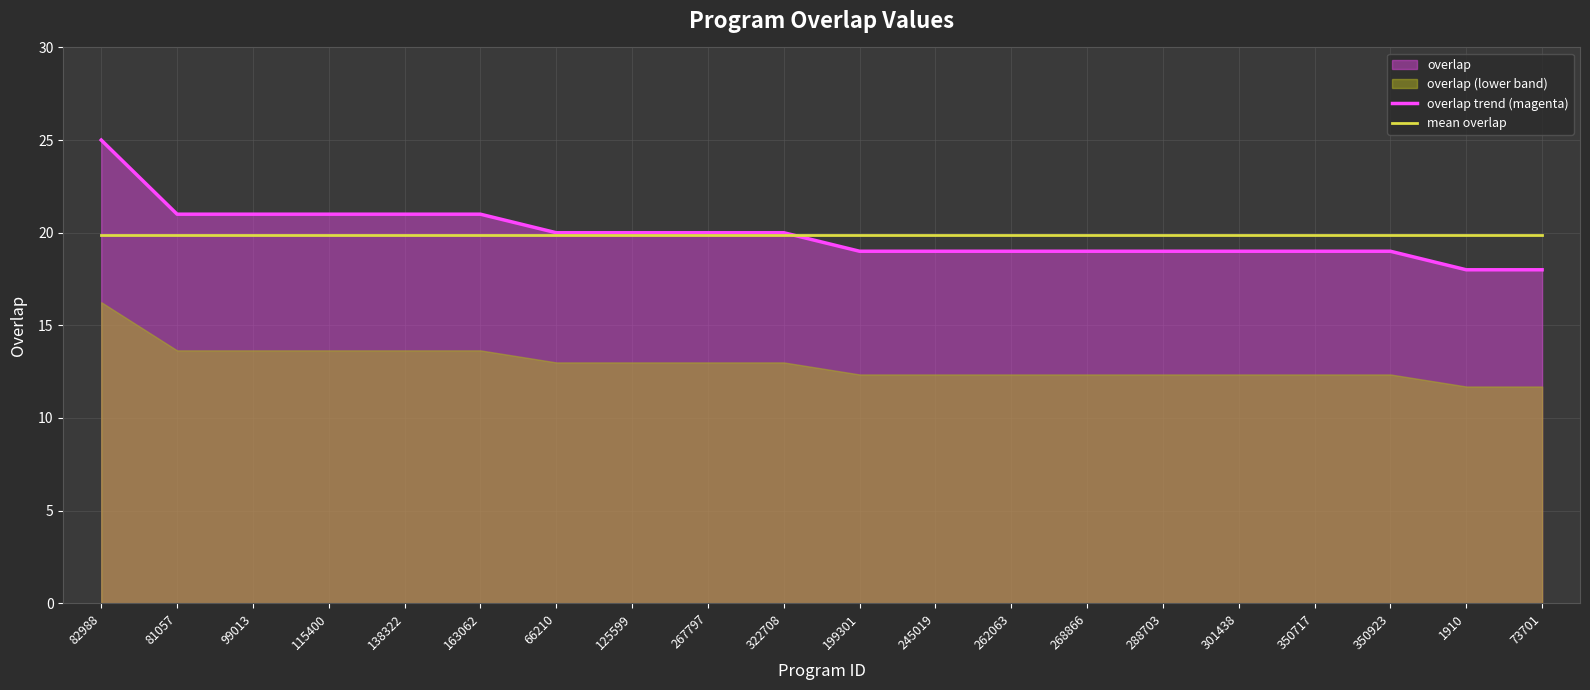

Where do overlap trend (magenta) and mean overlap first cross each other?

322708 and 199301